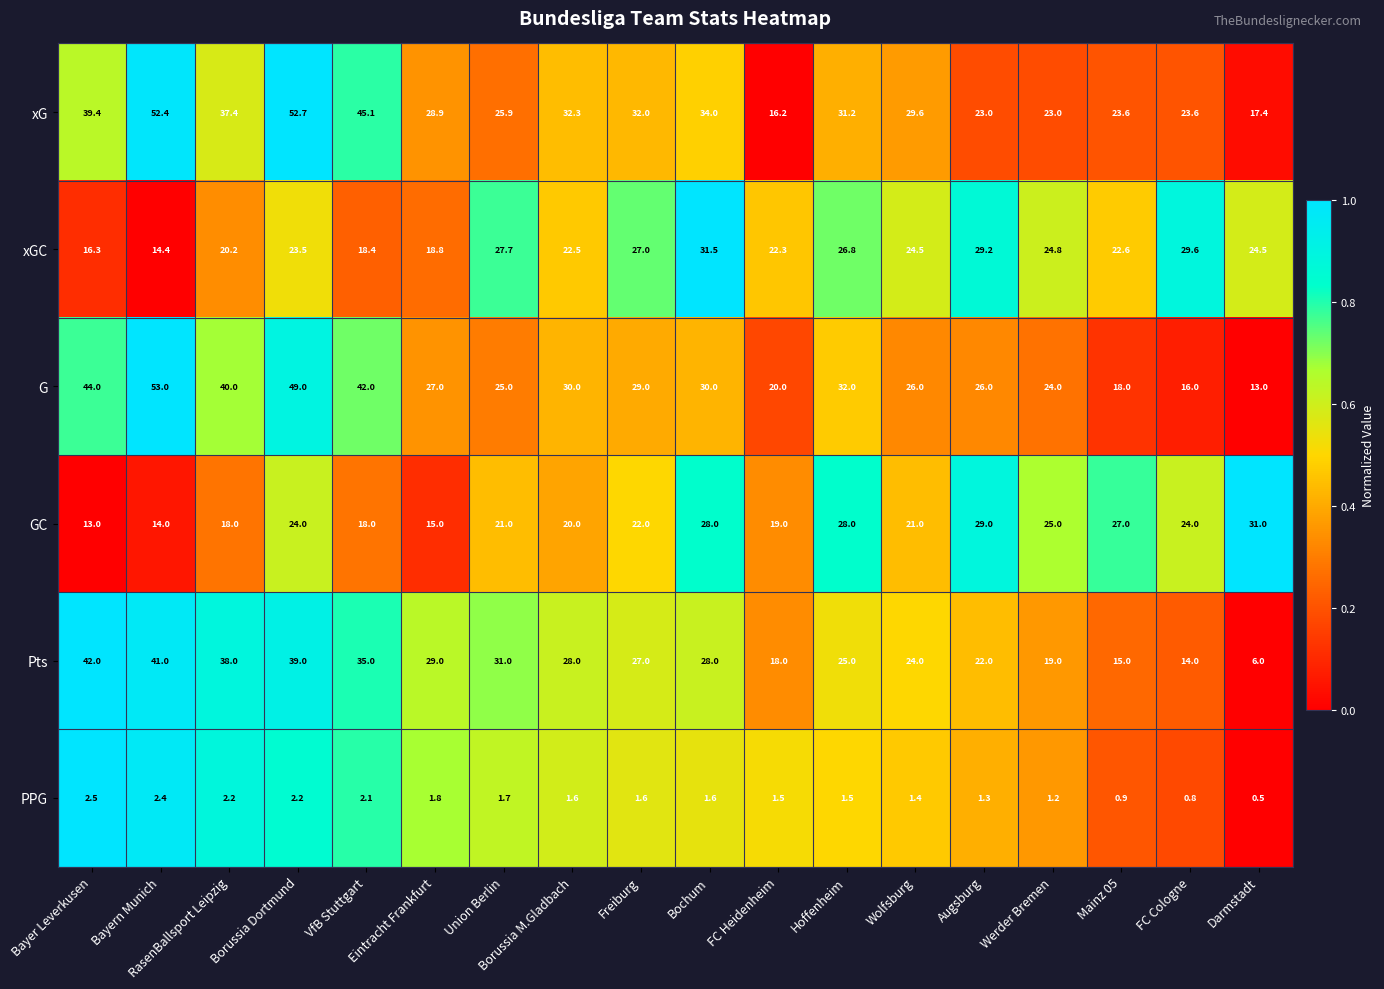

What value does the Pts series have at VfB Stuttgart?

35.0